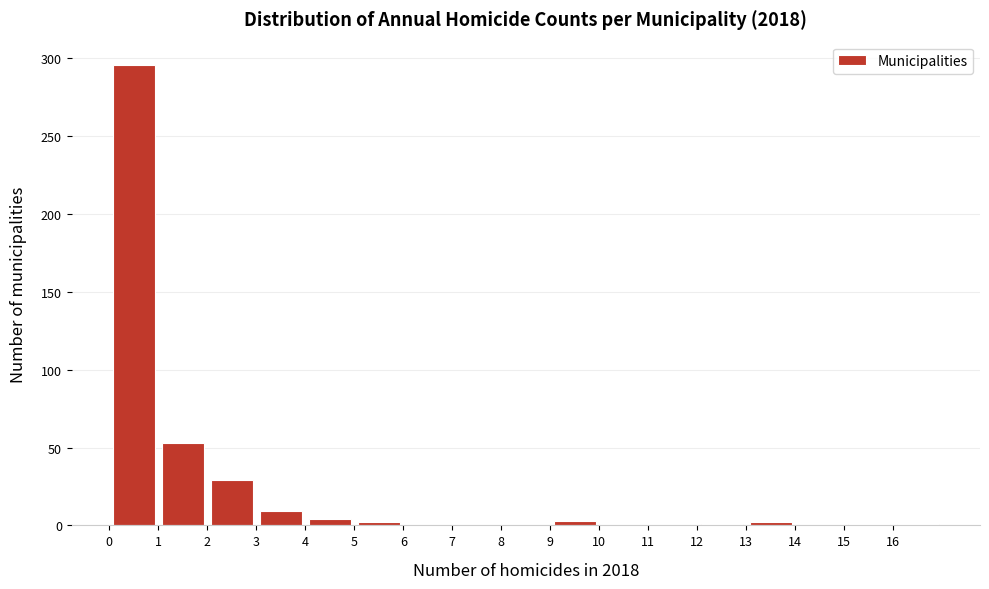

What is the height of the bar covering 3 to 4 on the x-axis? The values are not printed on the chart, so give them approximately, as read against the axis.

10